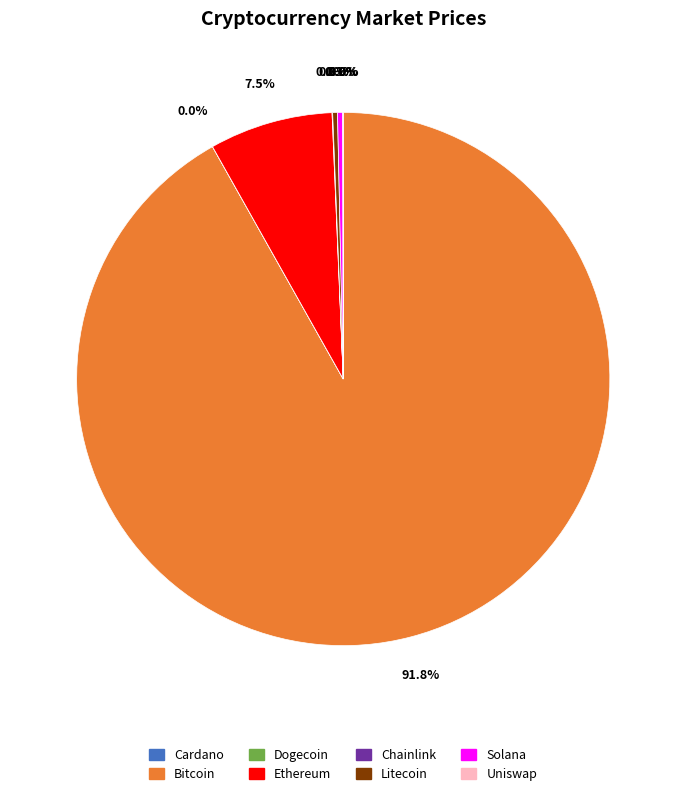

Combined, what portion of the pie is Litecoin and Ethereum?

7.8%